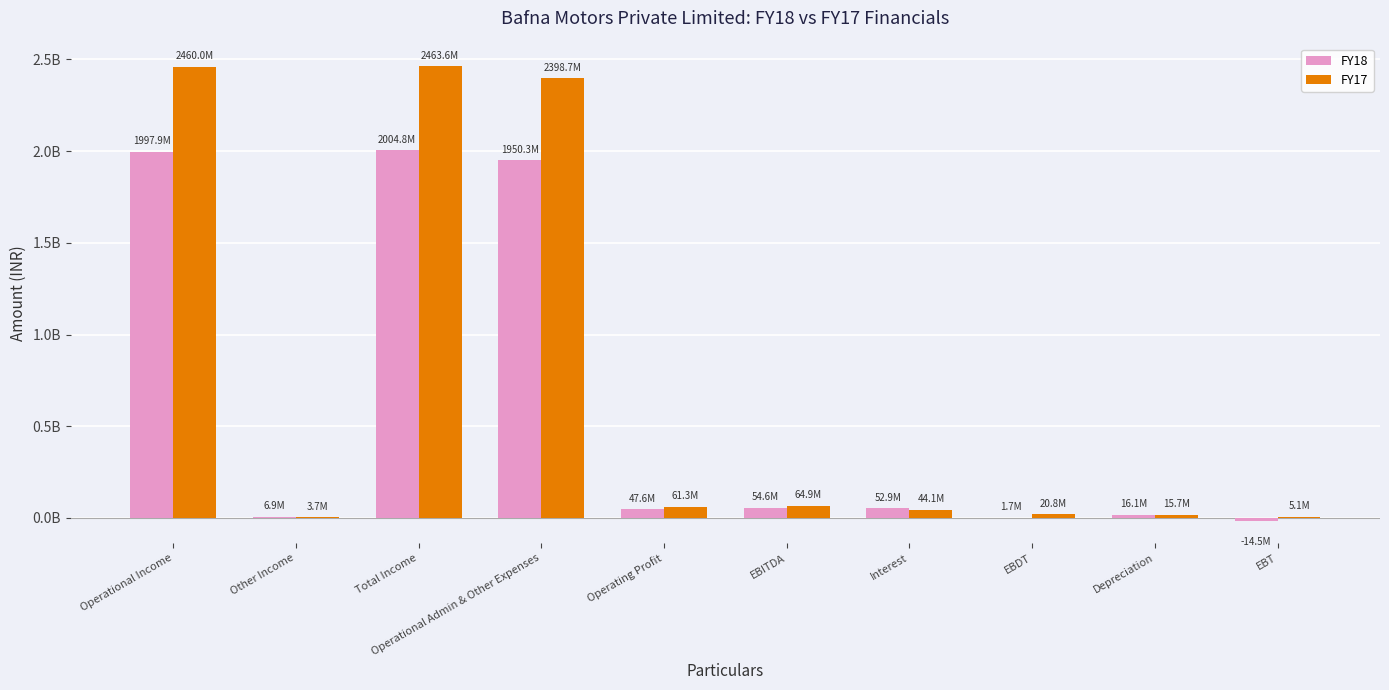

Reading left to right, transcribe all the data shown in this chart.

FY18: Operational Income=1997935559.2	Other Income=6910343.5	Total Income=2004845902.7	Operational Admin & Other Expenses=1950292974.7	Operating Profit=47642584.5	EBITDA=54552928.1	Interest=52890978.7	EBDT=1661949.4	Depreciation=16129917.8	EBT=-14467968.5
FY17: Operational Income=2459950283.4	Other Income=3674305.0	Total Income=2463624588.4	Operational Admin & Other Expenses=2398691323.1	Operating Profit=61258960.4	EBITDA=64933265.3	Interest=44138323.2	EBDT=20794942.1	Depreciation=15742050.0	EBT=5052892.1